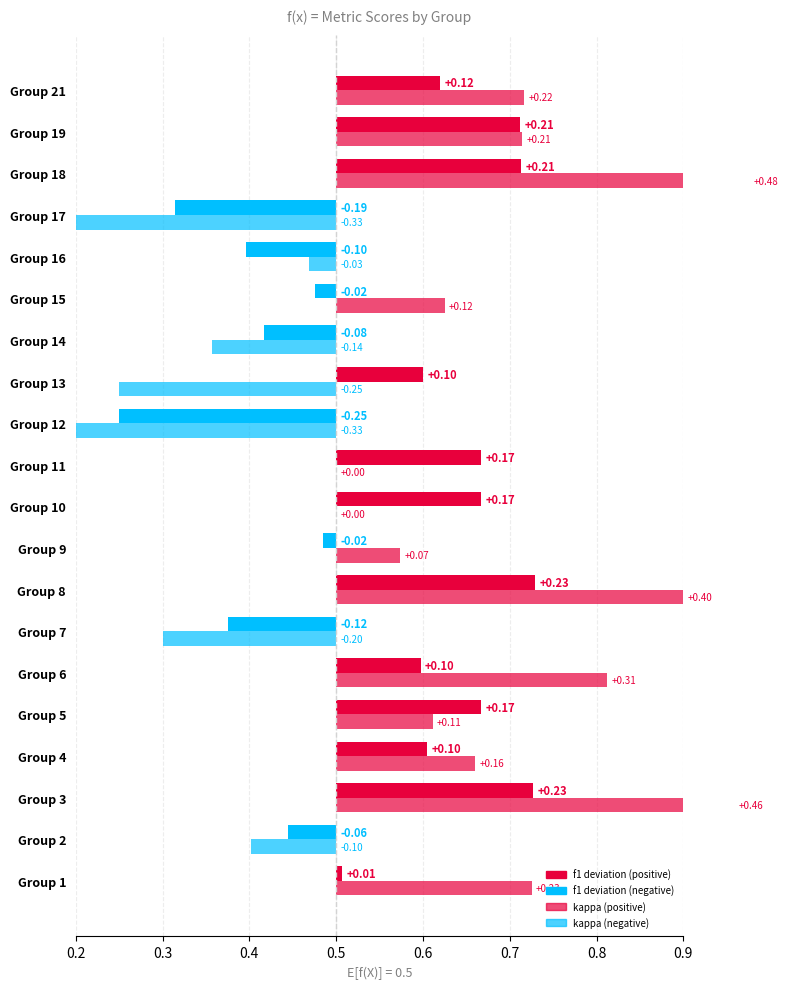

What is the difference between the accuracy values at 16 and 6?

0.2